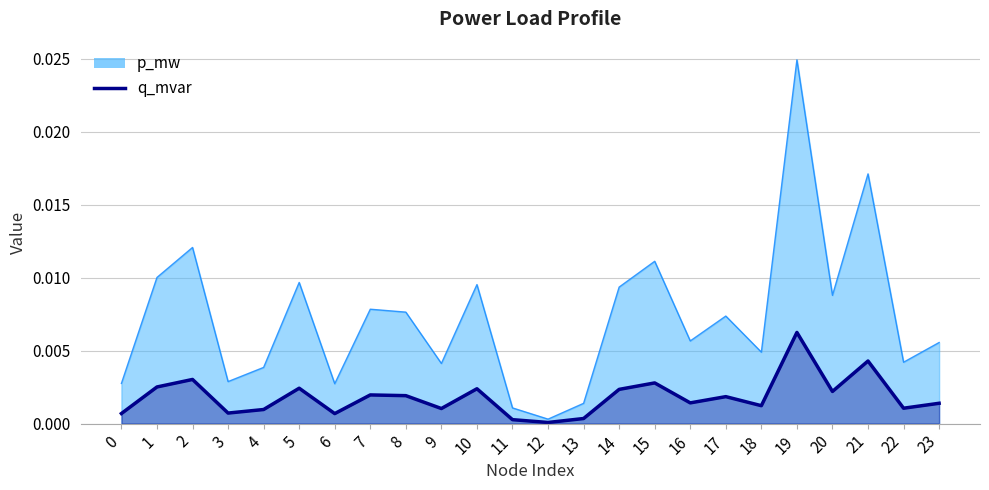

Which label corresponds to the smallest value in the chart?

12